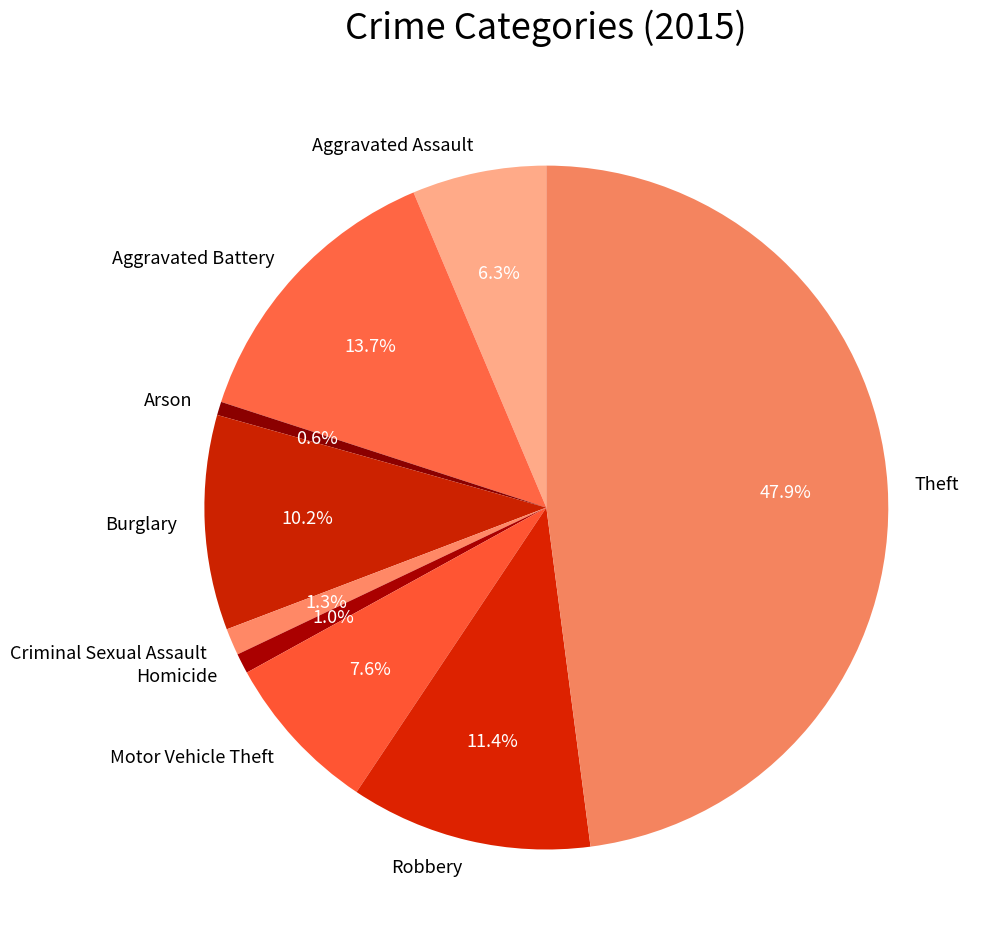

What is the ratio of the value at Burglary to the value at Robbery?

0.9